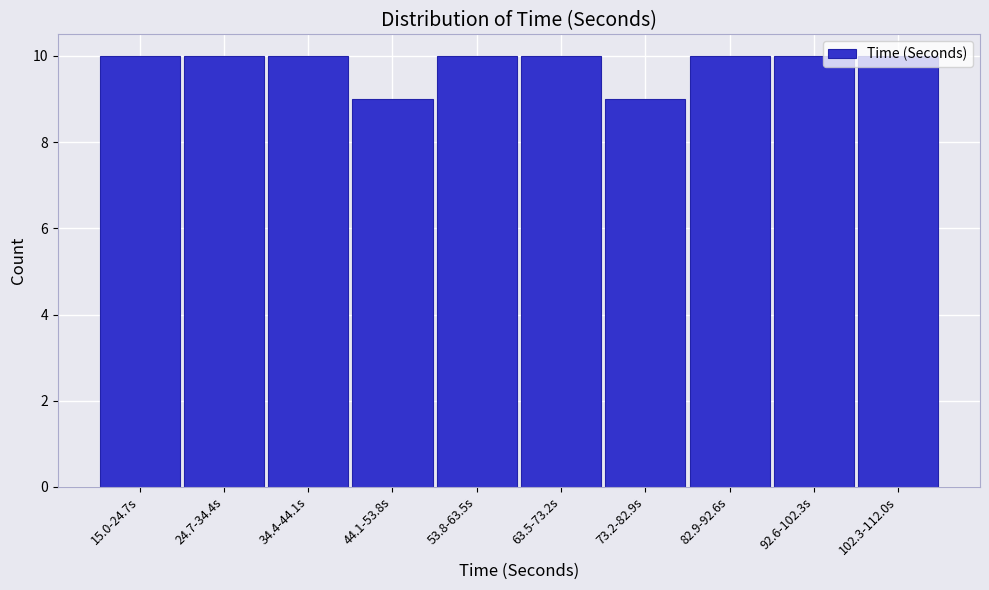

What is the ratio of the value at 15.0-24.7s to the value at 24.7-34.4s?

1.0